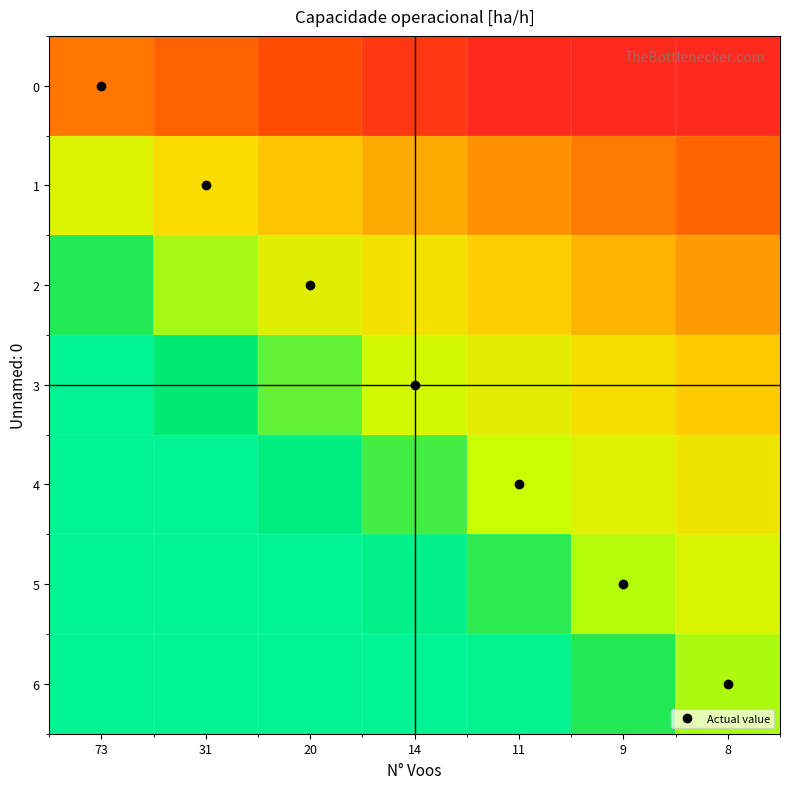

Which series has the largest range (max minus min)?

3